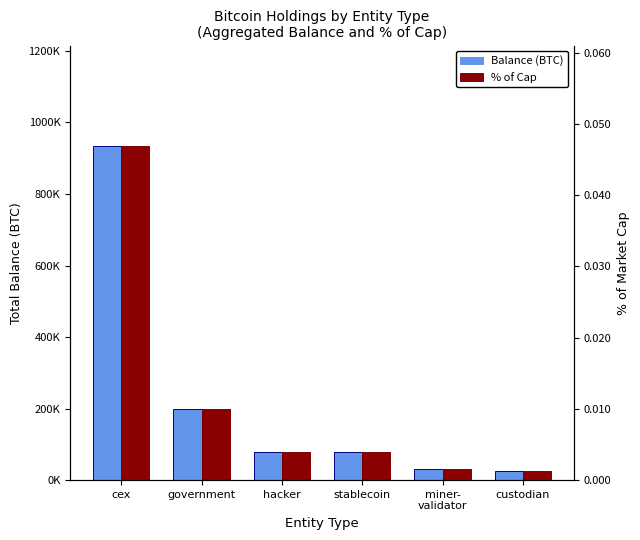

Reading left to right, what are all the values shown in this chart?

Balance (BTC): cex=934671.5	government=200014.1	hacker=79957.3	stablecoin=77446.6	miner-
validator=31643.4	custodian=25163.0
% of Cap: cex=0.0	government=0.0	hacker=0.0	stablecoin=0.0	miner-
validator=0.0	custodian=0.0